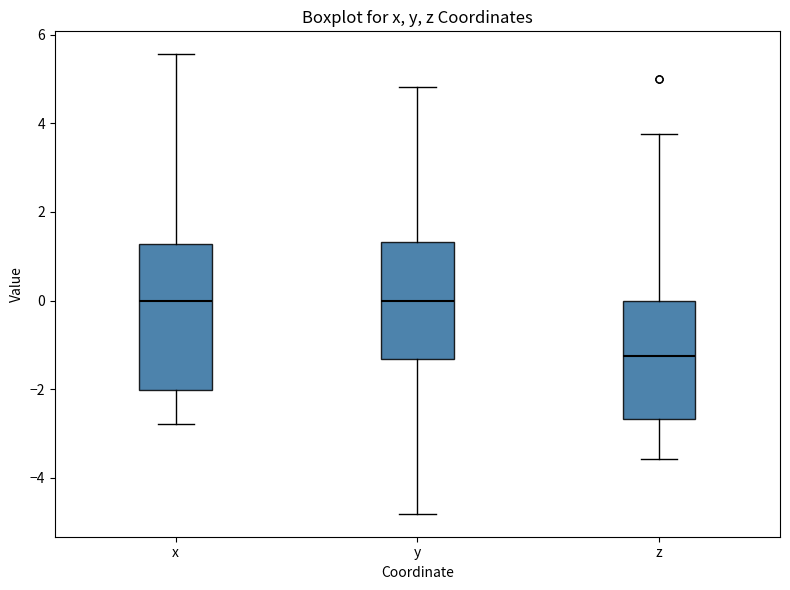

Reading left to right, transcribe this box plot: for each box, give where its median line is, the range the box spans, and where its two whiskers end, as read against the y-axis. The values are not printed on the chart, so give them approximately, as read against the axis.

x: median 0.0, box -2.0 to 1.2, whiskers -2.8 to 5.6
y: median 0.0, box -1.4 to 1.4, whiskers -4.8 to 4.8
z: median -1.2, box -2.6 to 0.0, whiskers -3.6 to 3.8